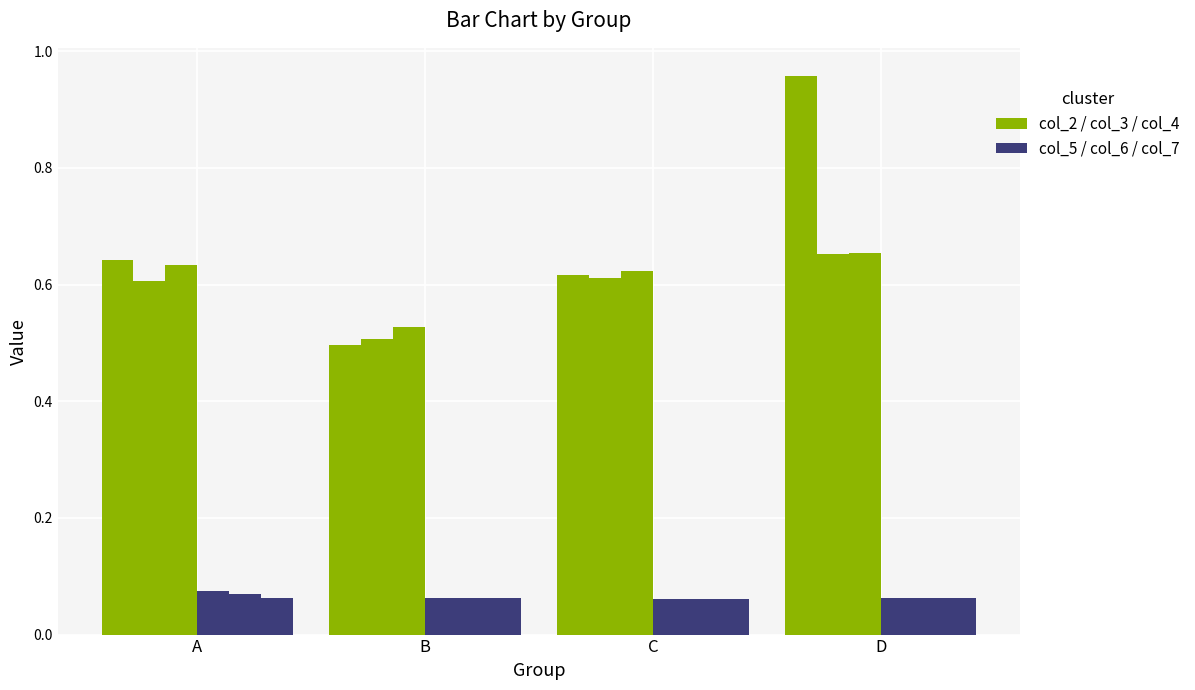

Are the bars horizontal?

No